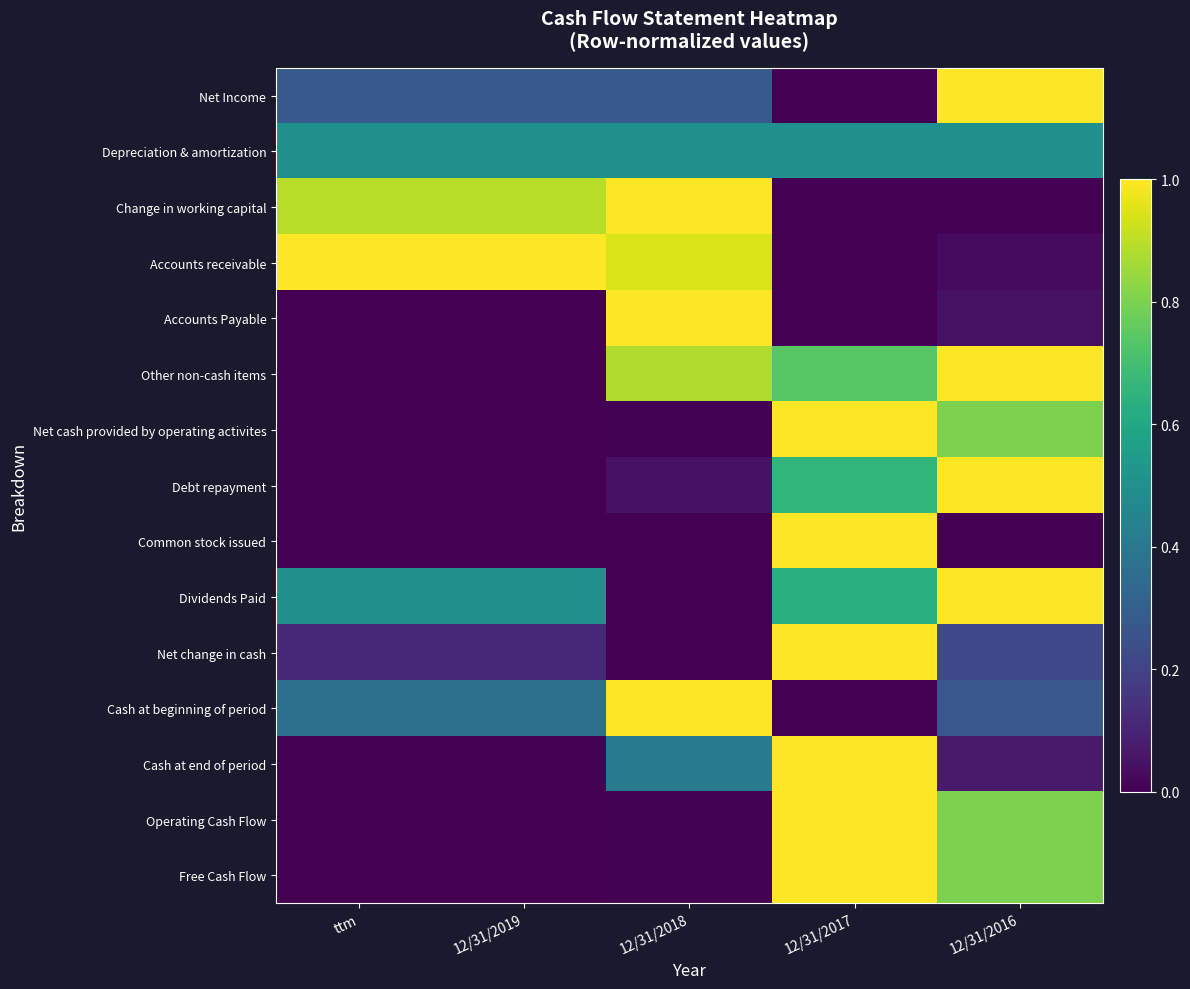

What is the total value across all series at 12/31/2017?

8.5